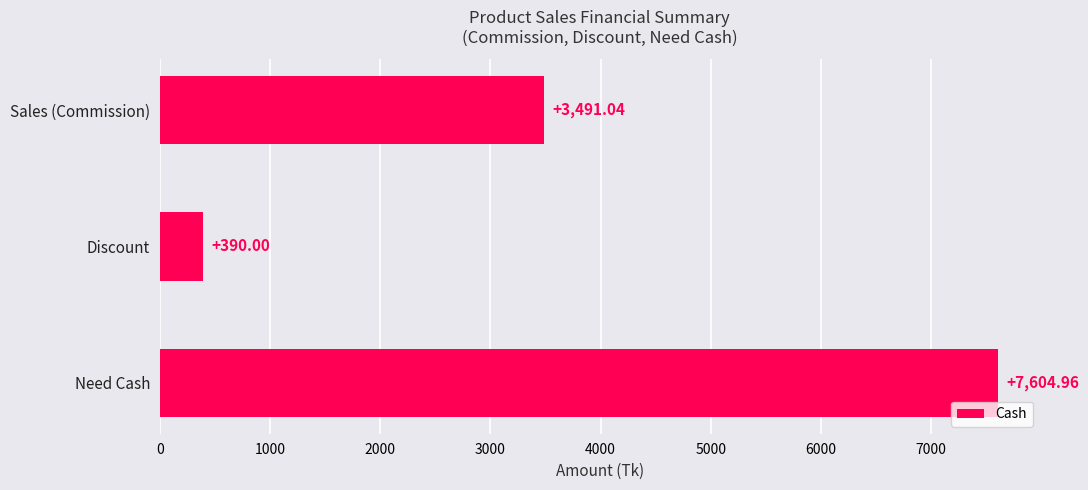

What is the ratio of the value at Sales (Commission) to the value at Discount?

9.0